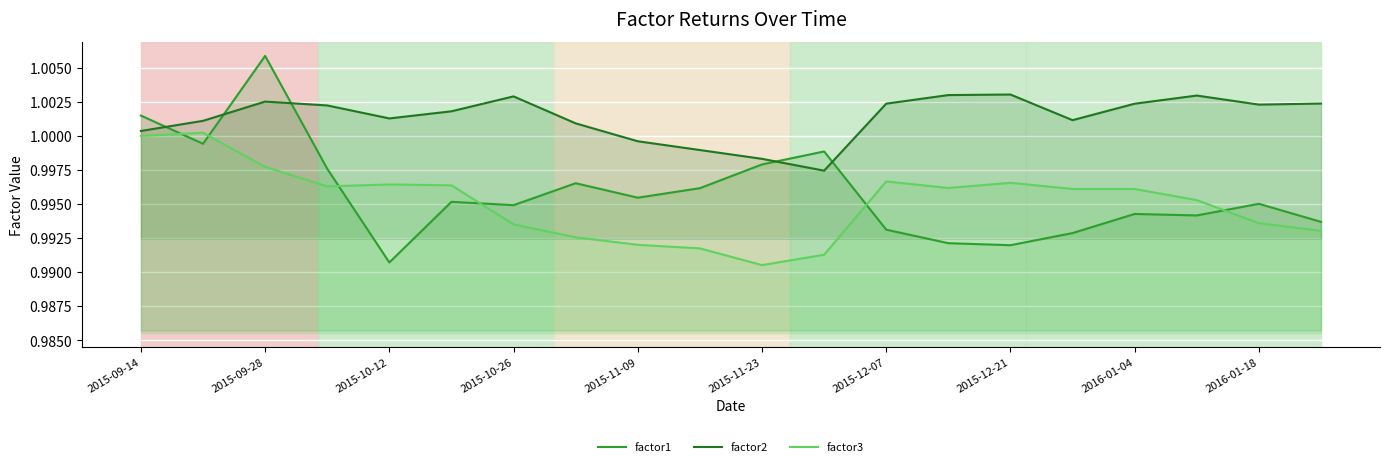

Count the number of categories in the chart.

20